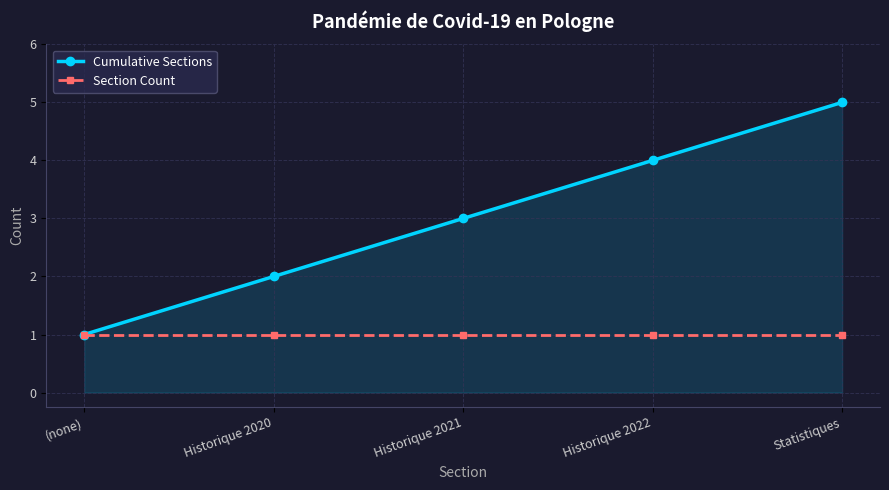

What is the highest value of the Section Count series?

1